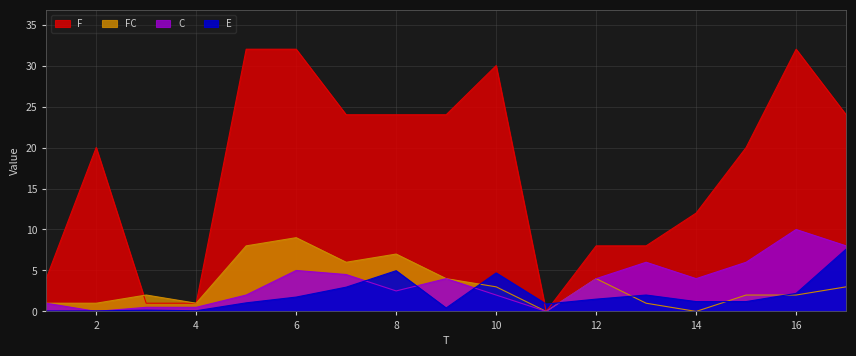

Where is FC nearest to the value 4?

9